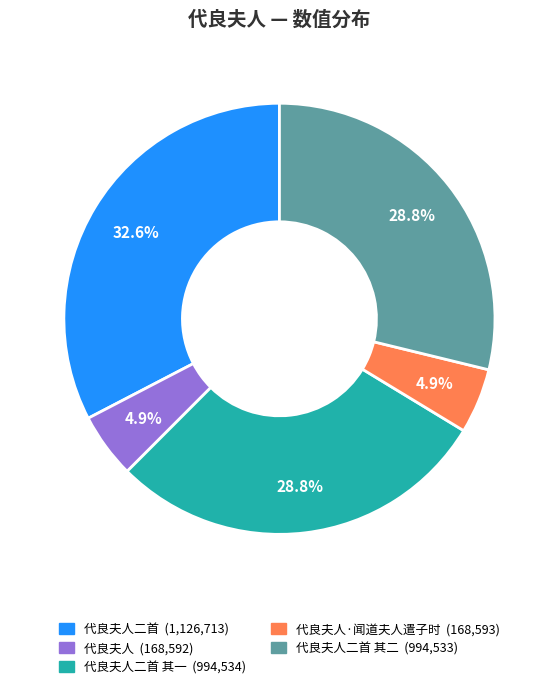

Does any single category account for the majority?

No